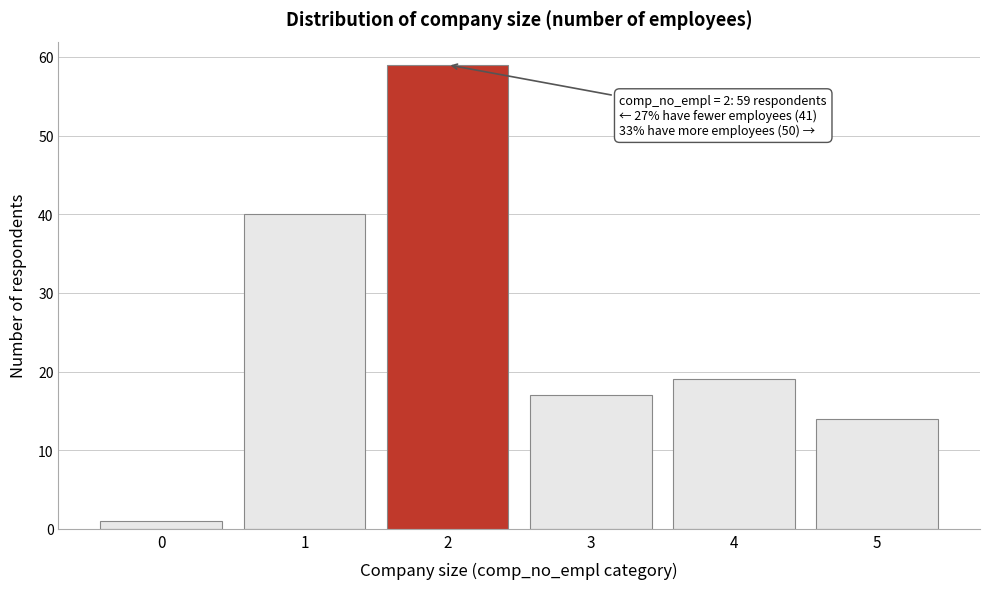

Reading left to right, extract all data points from this chart.

1	40	59	17	19	14